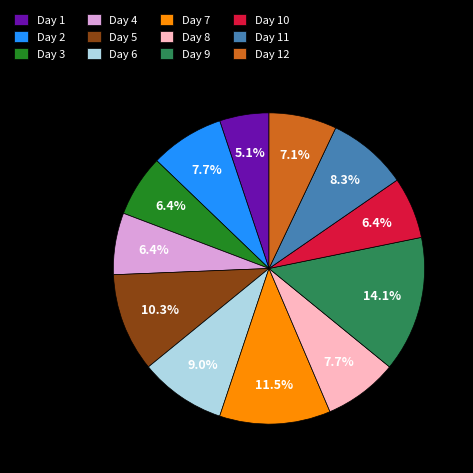

Approximately how many times larger is the value at Day 7 compared to Day 2?

1.5